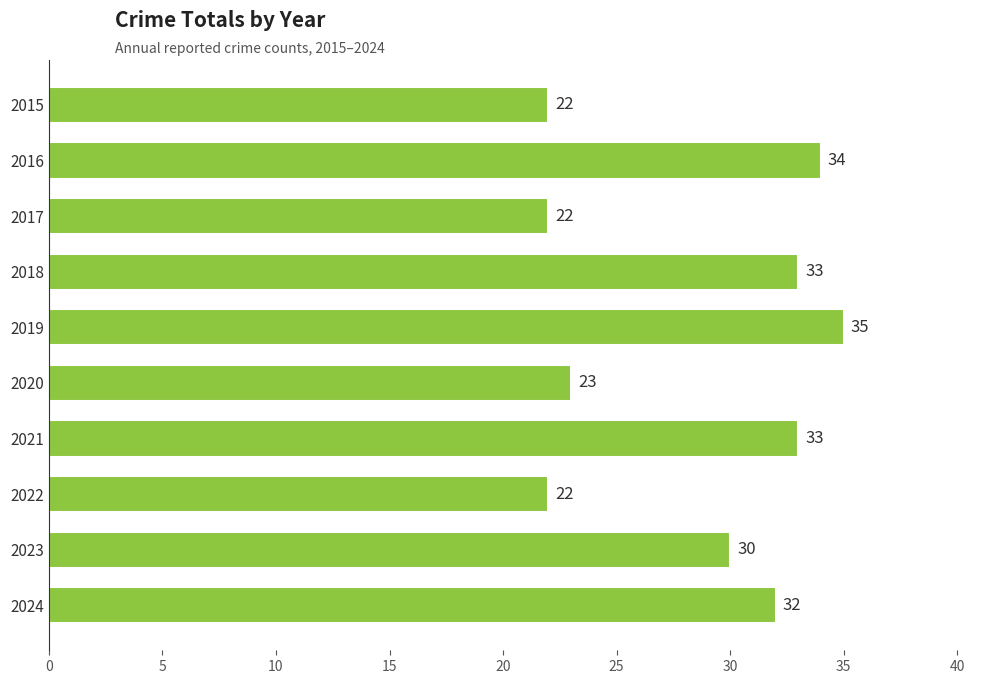

What is the value of the 5th bar from the top?

35